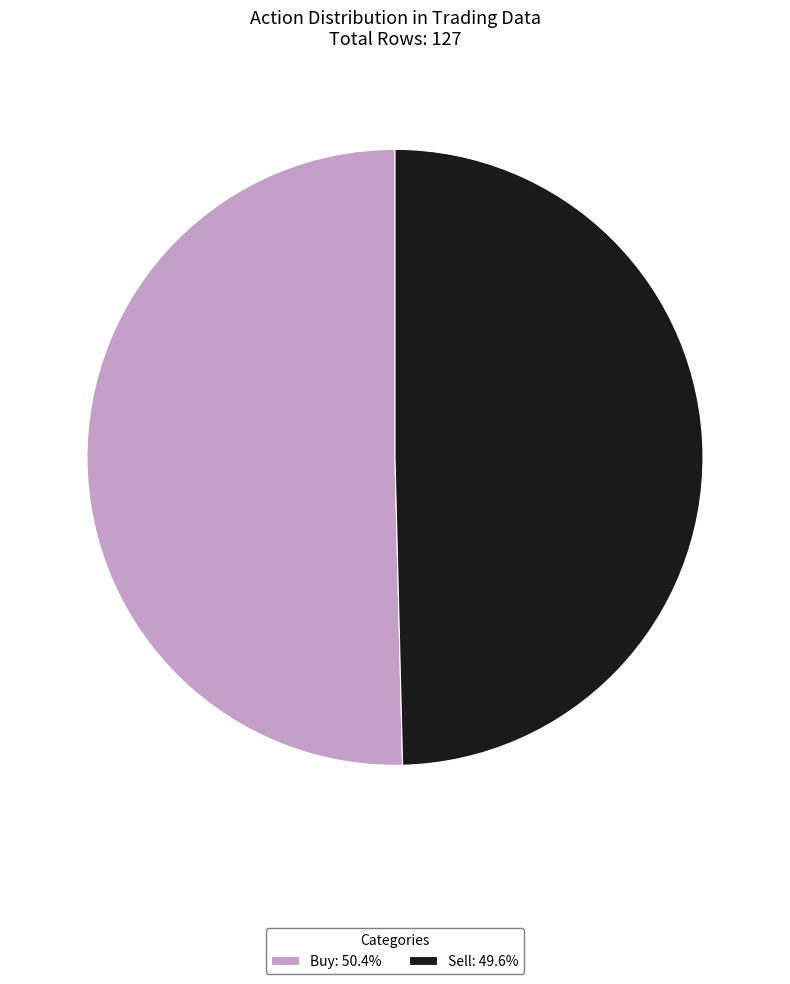

Rank the categories by value from lowest to highest.

Sell, Buy